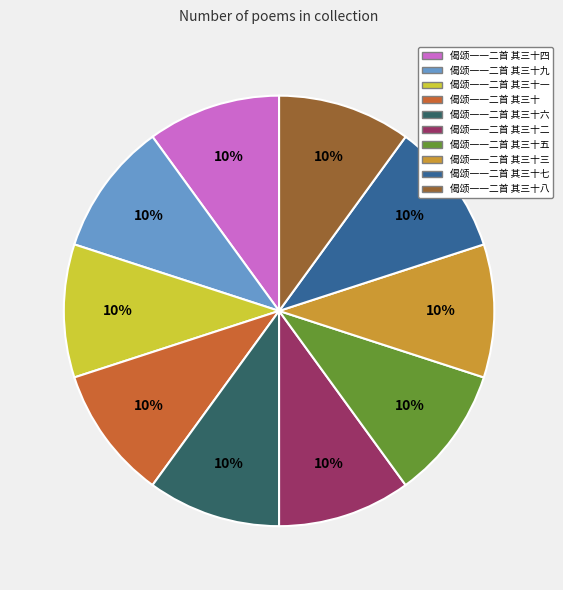

The 偈颂一一二首 其三十九 slice represents 10% of the pie. True or false?

True